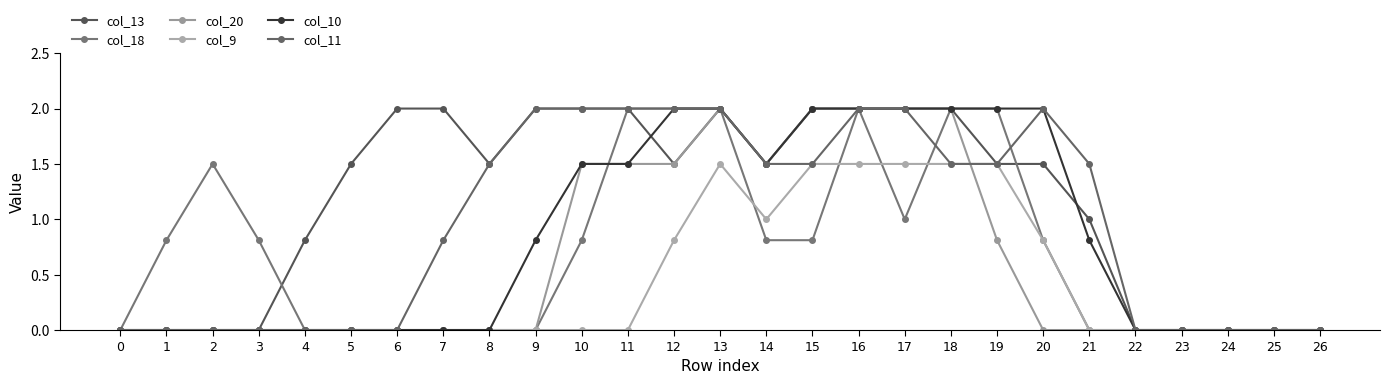

Reading left to right, extract all data points from this chart.

col_13: 0=0.0	1=0.0	2=0.0	3=0.0	4=0.8	5=1.5	6=2.0	7=2.0	8=1.5	9=2.0	10=2.0	11=2.0	12=1.5	13=2.0	14=1.5	15=2.0	16=2.0	17=2.0	18=2.0	19=1.5	20=1.5	21=1.0	22=0.0	23=0.0	24=0.0	25=0.0	26=0.0
col_18: 0=0.0	1=0.8	2=1.5	3=0.8	4=0.0	5=0.0	6=0.0	7=0.0	8=0.0	9=0.0	10=0.8	11=2.0	12=2.0	13=2.0	14=0.8	15=0.8	16=2.0	17=1.0	18=2.0	19=2.0	20=0.8	21=0.0	22=0.0	23=0.0	24=0.0	25=0.0	26=0.0
col_20: 0=0.0	1=0.0	2=0.0	3=0.0	4=0.0	5=0.0	6=0.0	7=0.0	8=0.0	9=0.0	10=1.5	11=1.5	12=1.5	13=2.0	14=1.5	15=2.0	16=2.0	17=2.0	18=2.0	19=0.8	20=0.0	21=0.0	22=0.0	23=0.0	24=0.0	25=0.0	26=0.0
col_9: 0=0.0	1=0.0	2=0.0	3=0.0	4=0.0	5=0.0	6=0.0	7=0.0	8=0.0	9=0.0	10=0.0	11=0.0	12=0.8	13=1.5	14=1.0	15=1.5	16=1.5	17=1.5	18=1.5	19=1.5	20=0.8	21=0.0	22=0.0	23=0.0	24=0.0	25=0.0	26=0.0
col_10: 0=0.0	1=0.0	2=0.0	3=0.0	4=0.0	5=0.0	6=0.0	7=0.0	8=0.0	9=0.8	10=1.5	11=1.5	12=2.0	13=2.0	14=1.5	15=2.0	16=2.0	17=2.0	18=2.0	19=2.0	20=2.0	21=0.8	22=0.0	23=0.0	24=0.0	25=0.0	26=0.0
col_11: 0=0.0	1=0.0	2=0.0	3=0.0	4=0.0	5=0.0	6=0.0	7=0.8	8=1.5	9=2.0	10=2.0	11=2.0	12=2.0	13=2.0	14=1.5	15=1.5	16=2.0	17=2.0	18=1.5	19=1.5	20=2.0	21=1.5	22=0.0	23=0.0	24=0.0	25=0.0	26=0.0